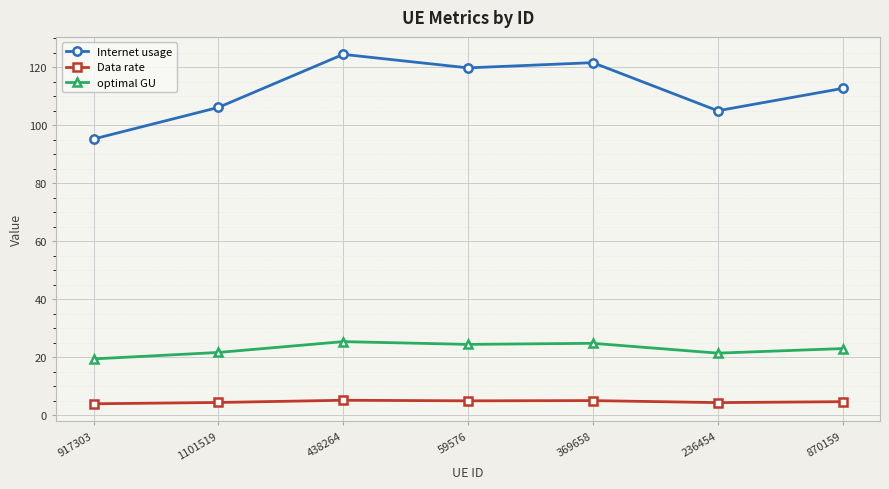

Is it true that Internet usage equals 36.2 at 870159?

False